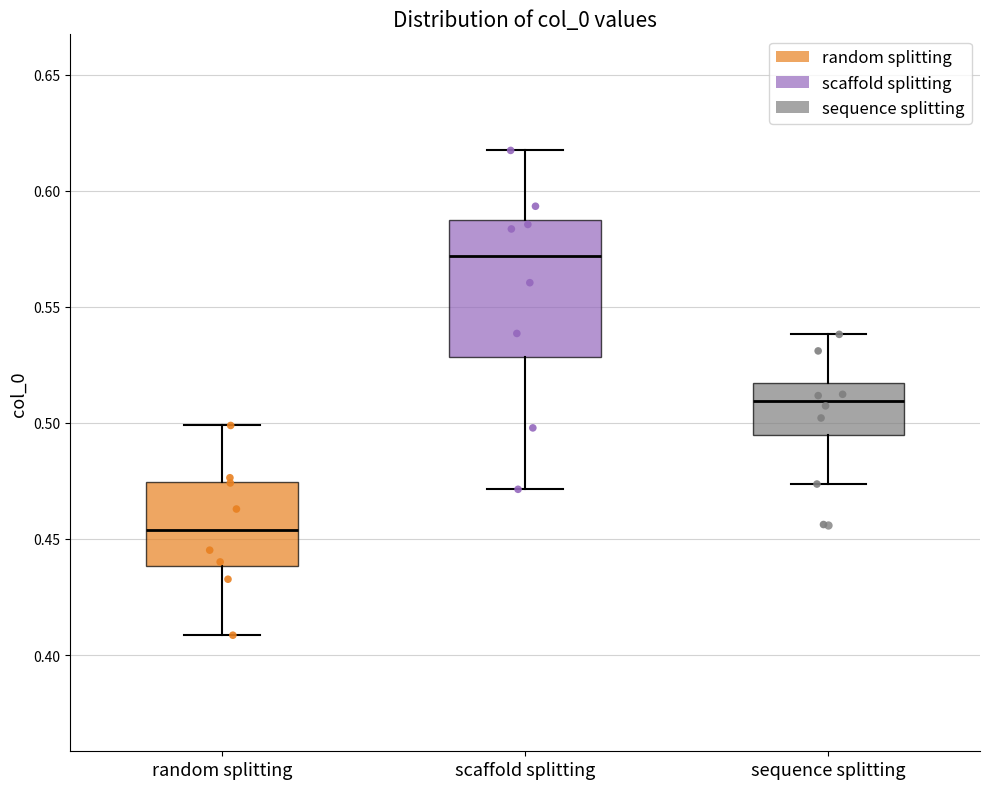

Where is the lower edge of the box for scaffold splitting on the y-axis? The values are not printed on the chart, so give them approximately, as read against the axis.

0.530